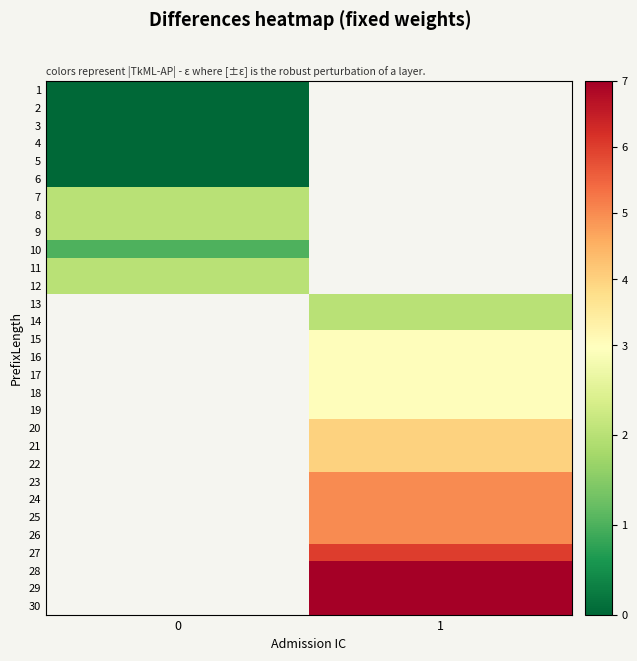

What is the maximum value shown in the chart?

7.0